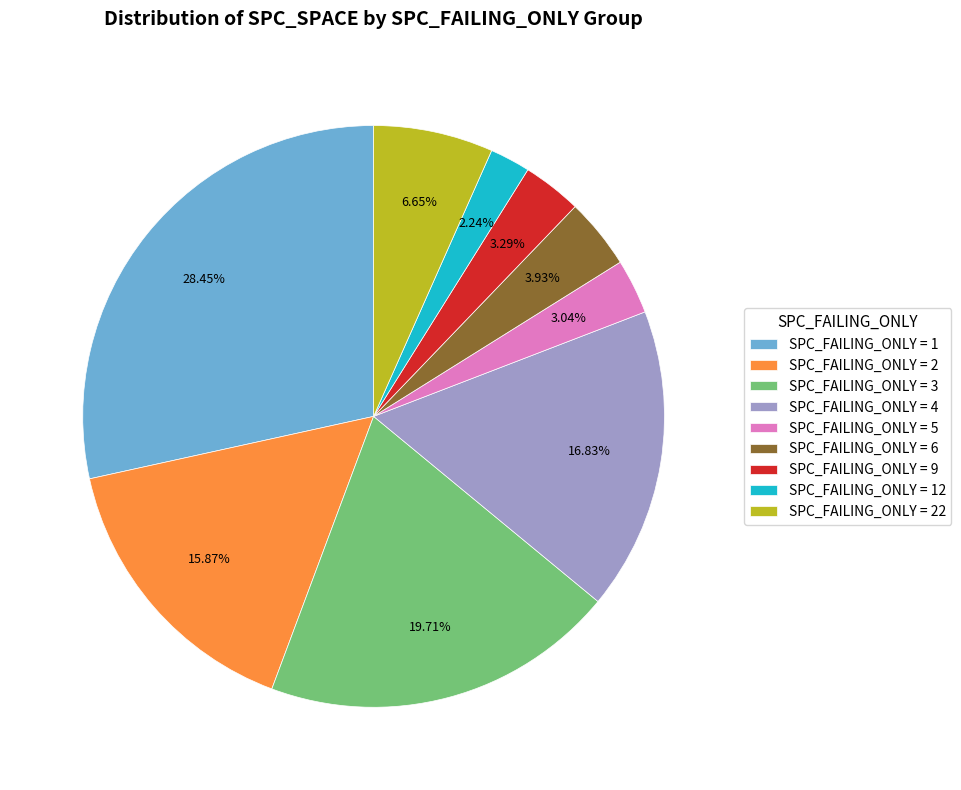

Which category has the biggest portion of the pie?

SPC_FAILING_ONLY = 1